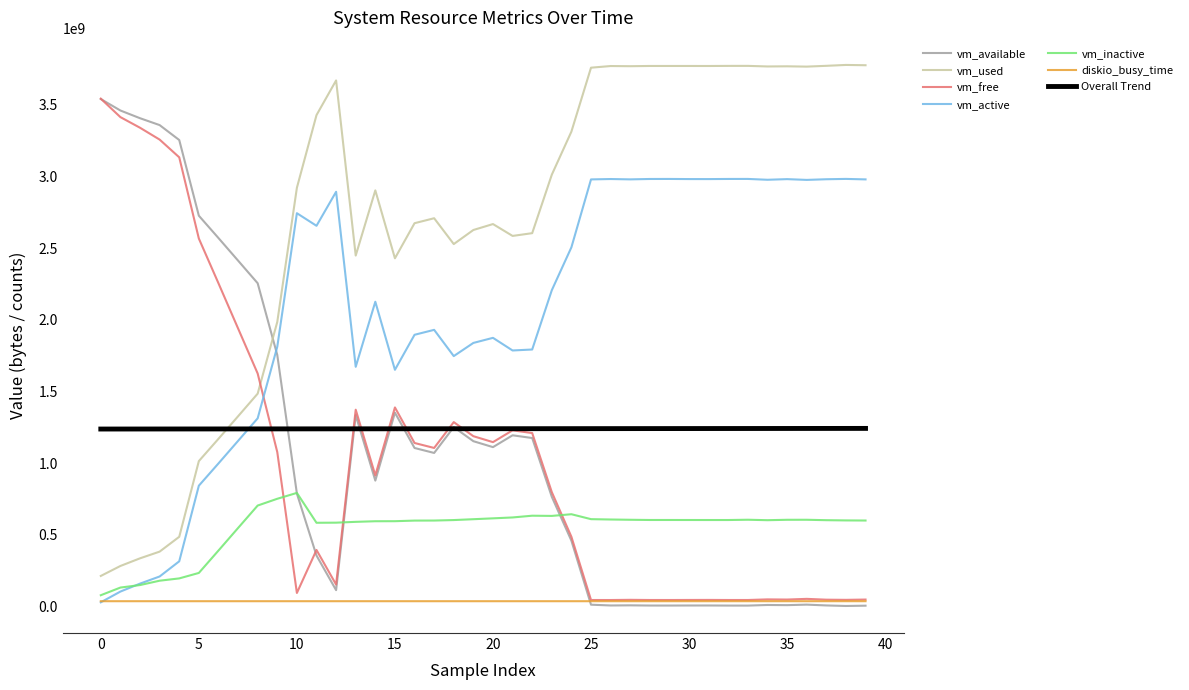

True or false: vm_inactive and vm_used cross at least once.

False